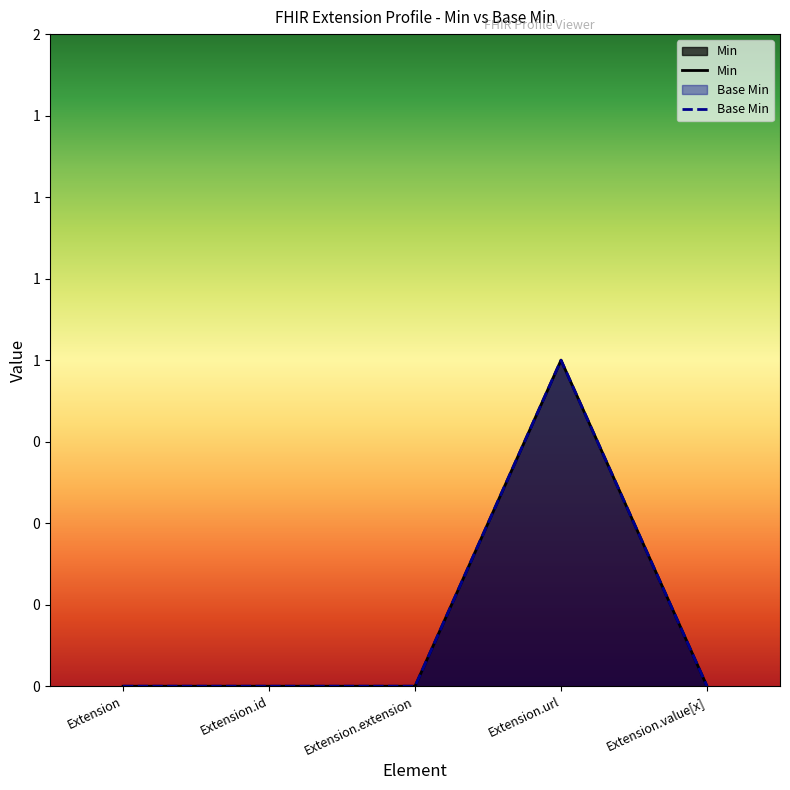

Reading left to right, list all the values displayed in this chart.

Min: Extension=0	Extension.id=0	Extension.extension=0	Extension.url=1	Extension.value[x]=0
Base Min: Extension=0	Extension.id=0	Extension.extension=0	Extension.url=1	Extension.value[x]=0